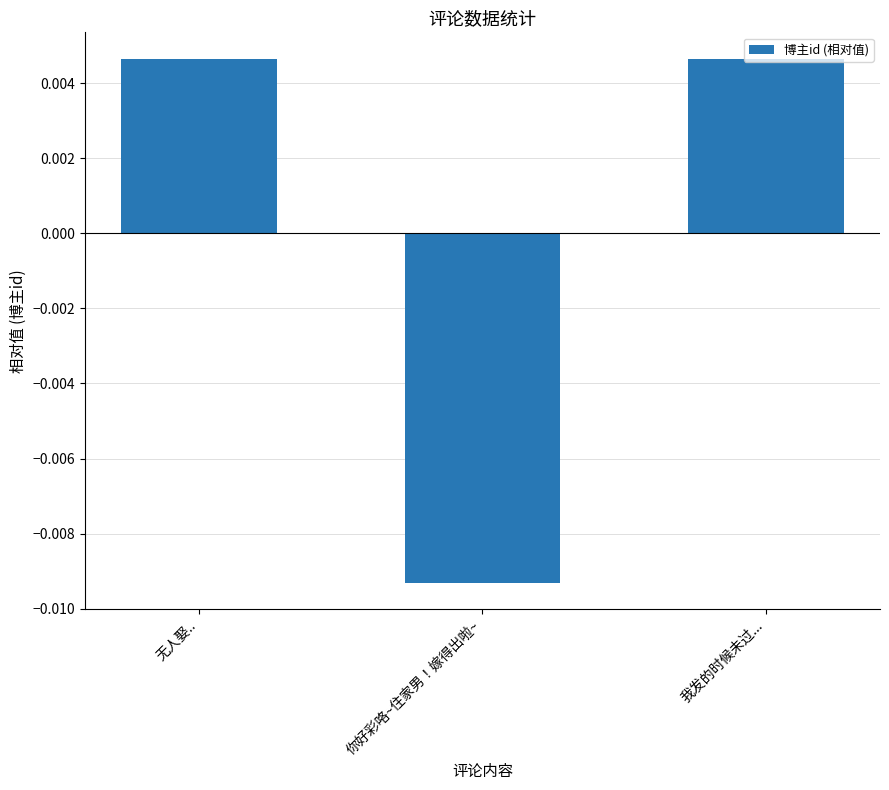

At which category does the chart reach its minimum across all series?

你好彩咯~住家男！嫁得出啦~